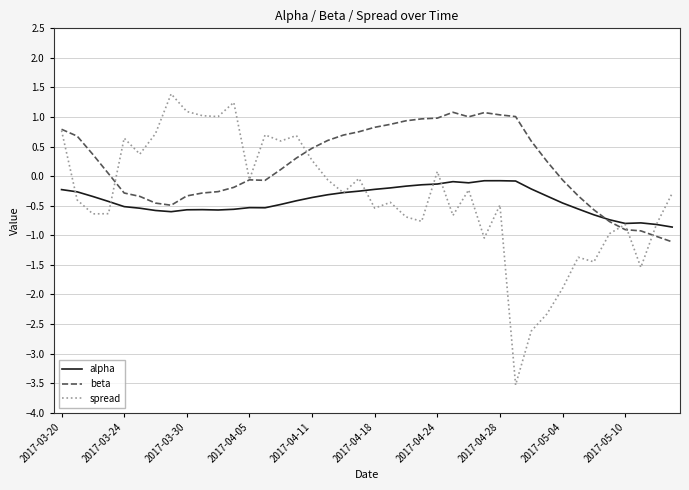

Which series has the largest total across all categories?

beta